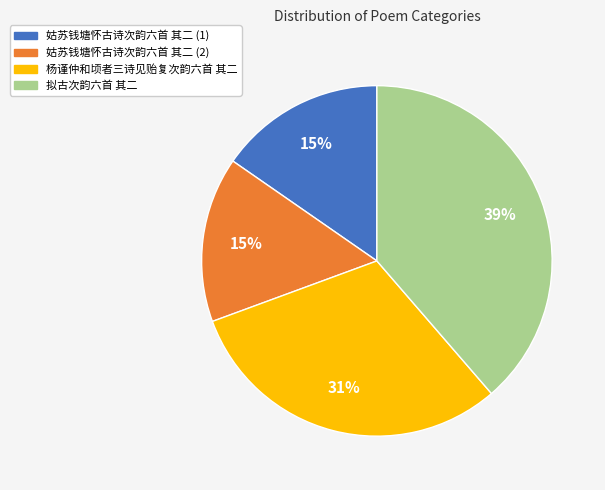

To the nearest percent, what is the average slice percentage?

25%